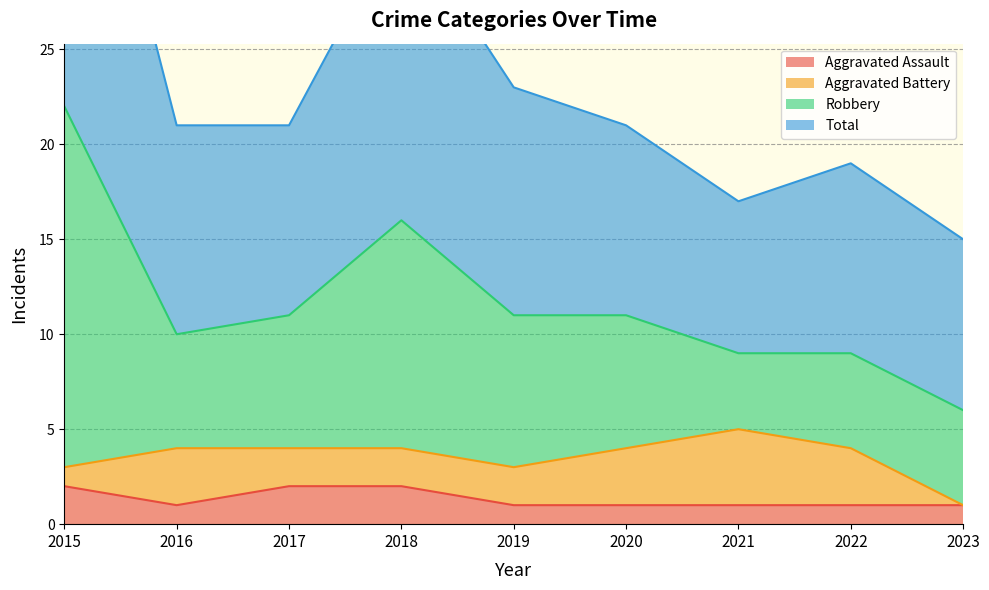

Which series has the widest spread of values?

Robbery